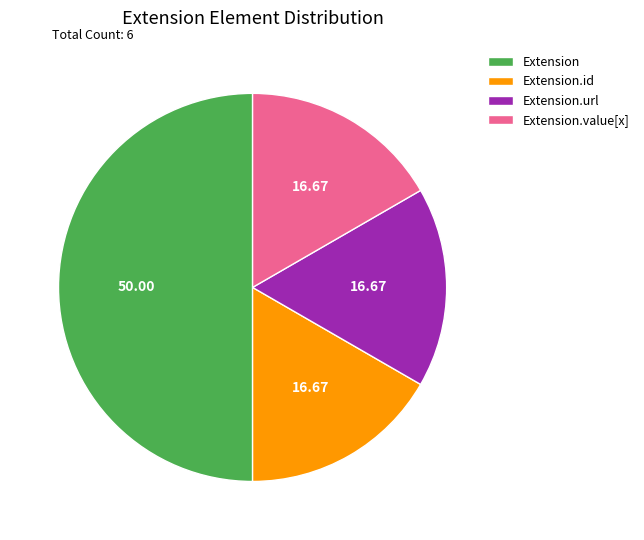

Combined, do Extension and Extension.id account for over 50%?

Yes